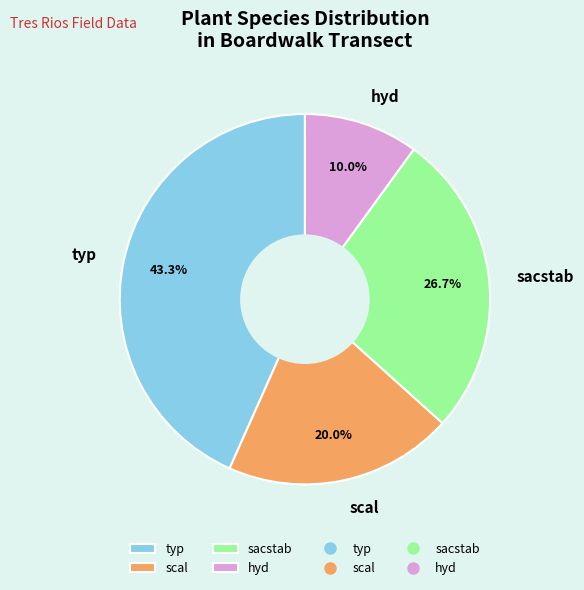

Which has a higher value, hyd or typ?

typ